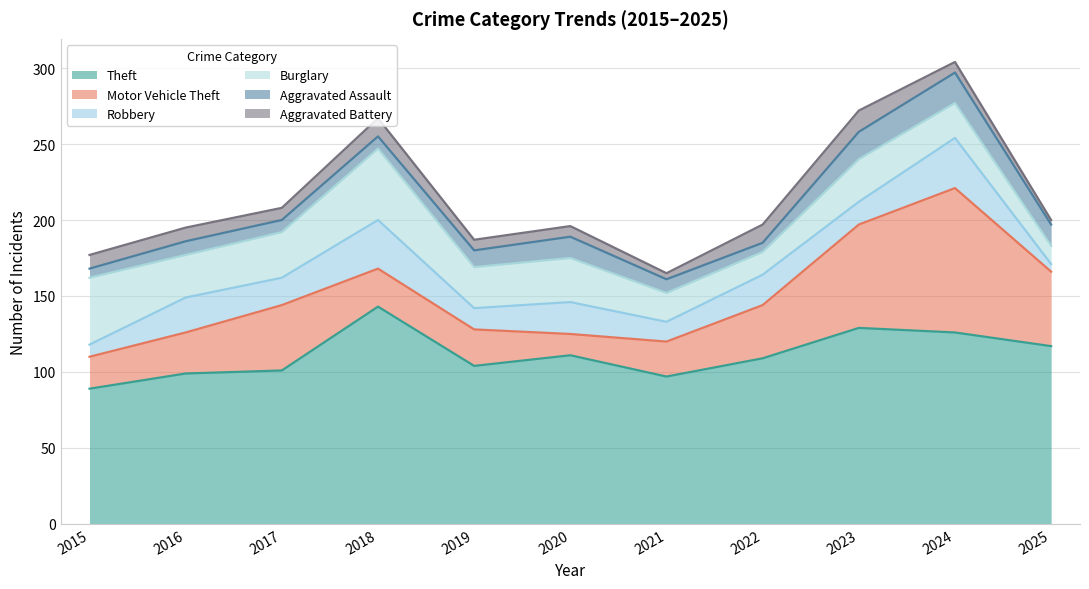

Where do Aggravated Assault and Aggravated Battery first cross each other?

2018 and 2019